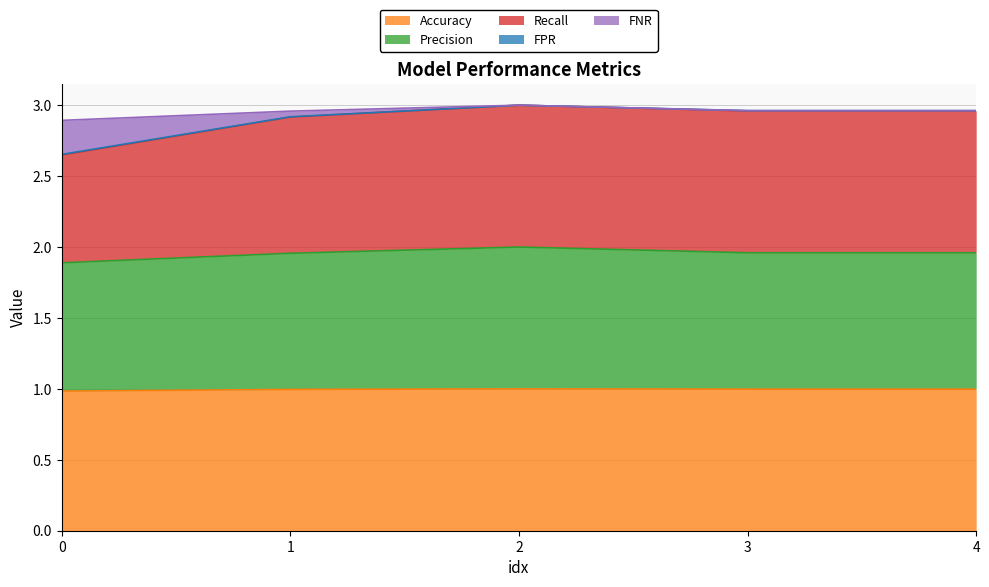

Does the chart display data point markers on the line(s)?

No